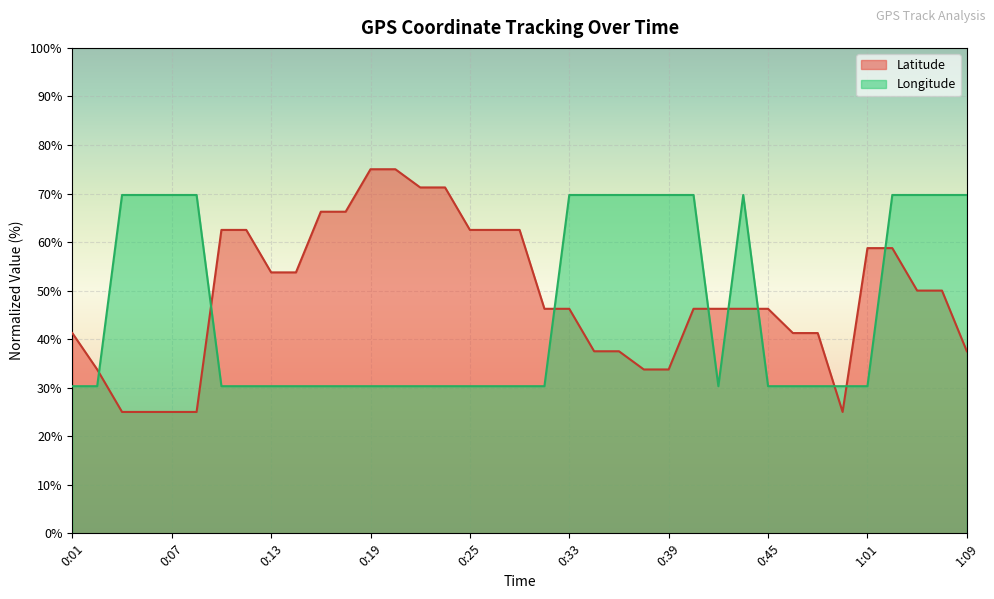

What is the value of the Longitude point at the 4th from the left?

69.7